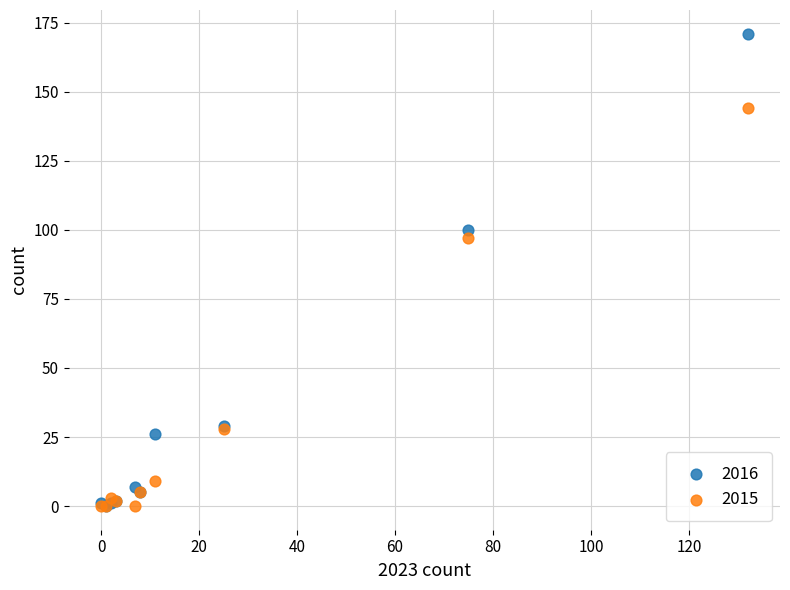

Which series reaches the maximum Y coordinate?

2016